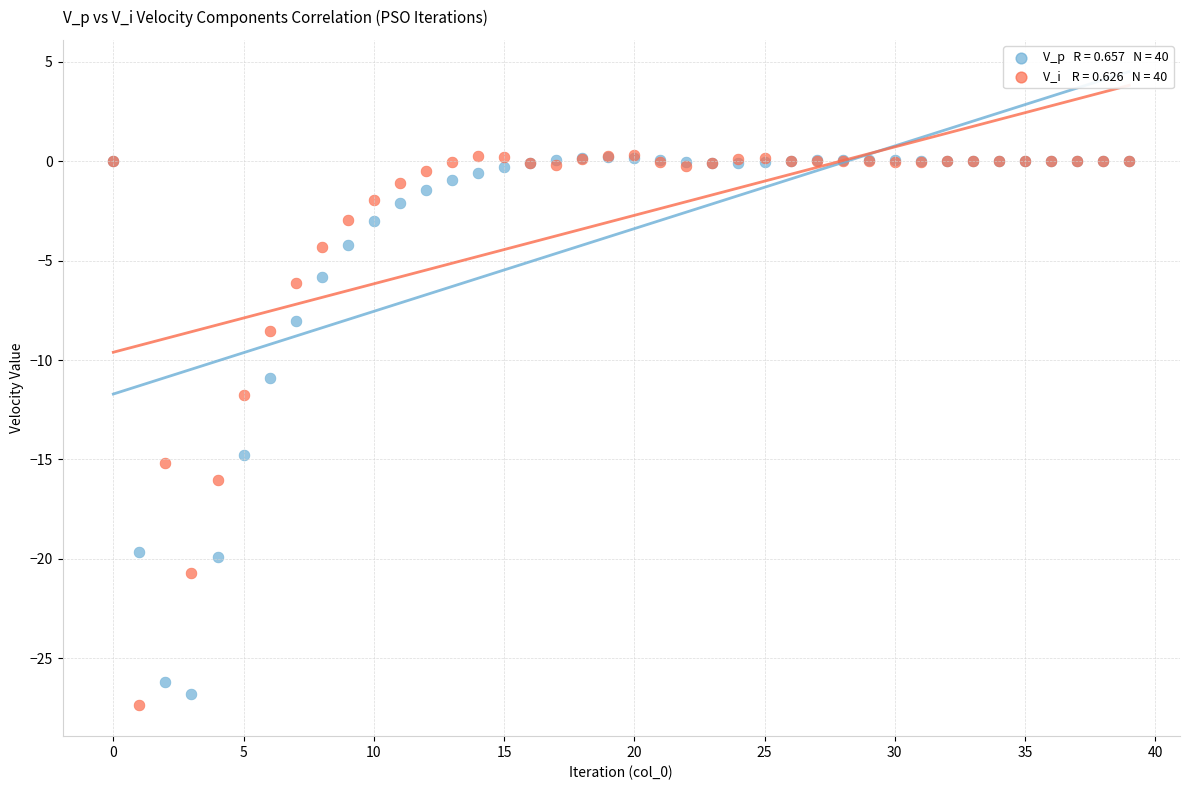

Across all series, what Y value is closest to -13?

-11.7